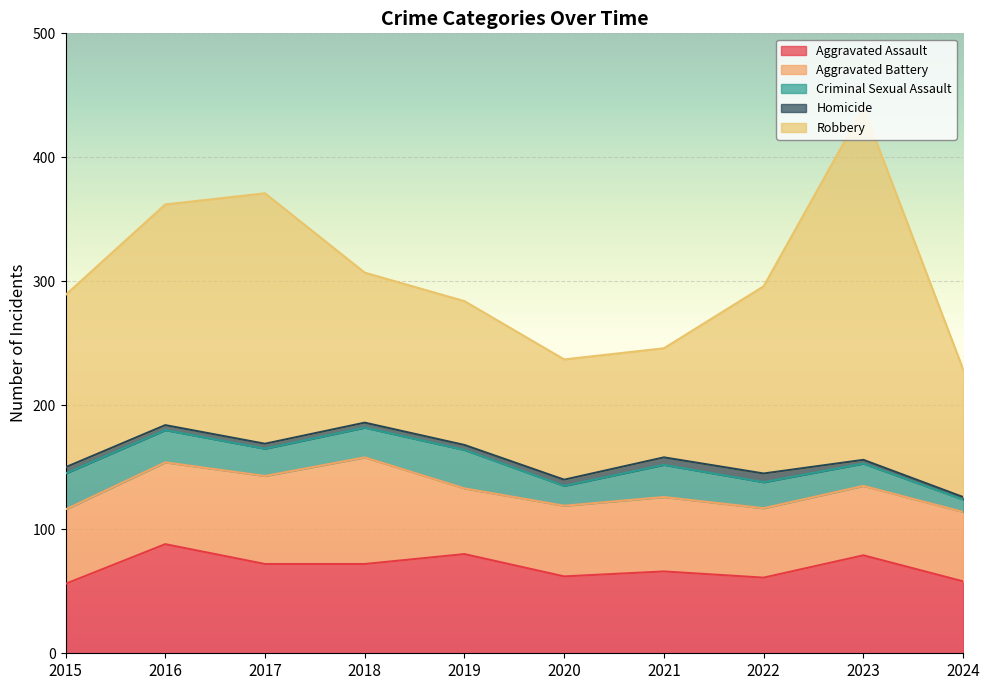

At how many categories does at least one series exceed 194?

2